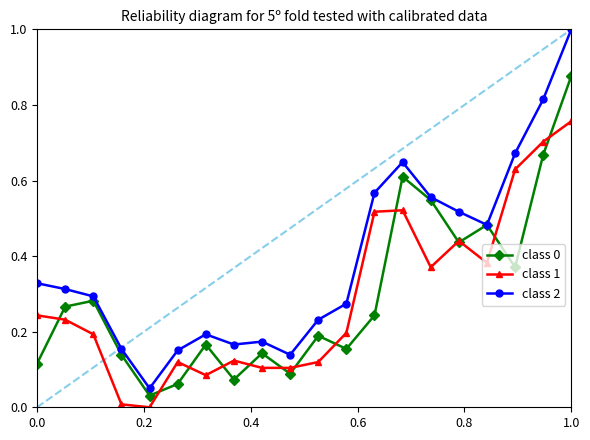

What is the greatest value displayed?

1.0